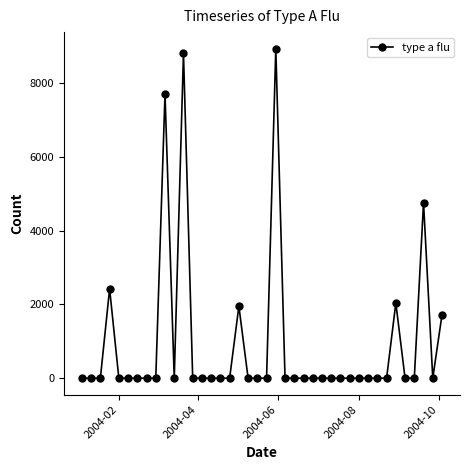

What is the sum of all values?

38332.0